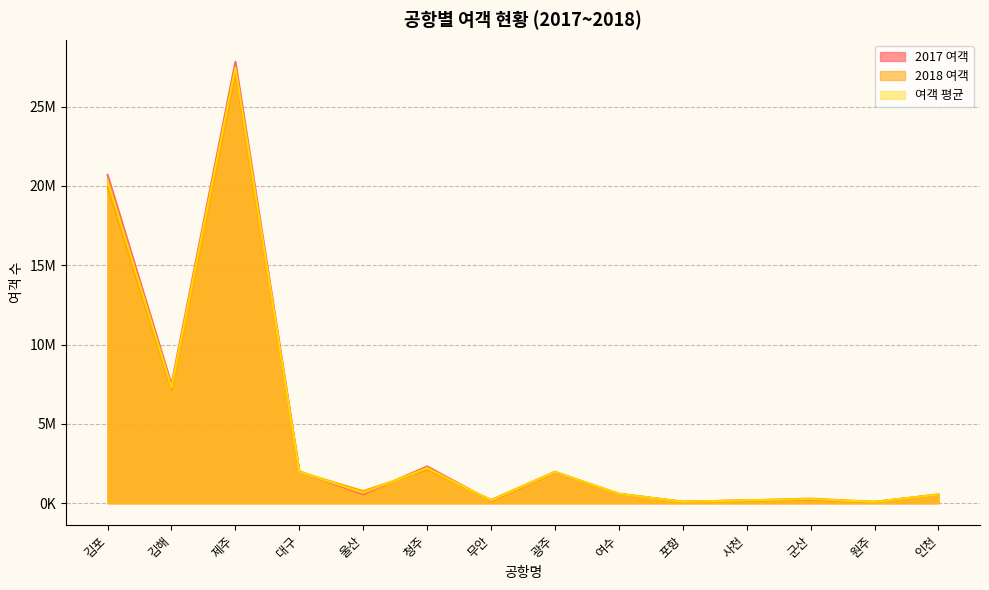

What is the total value across all series at 울산?

1969980.0